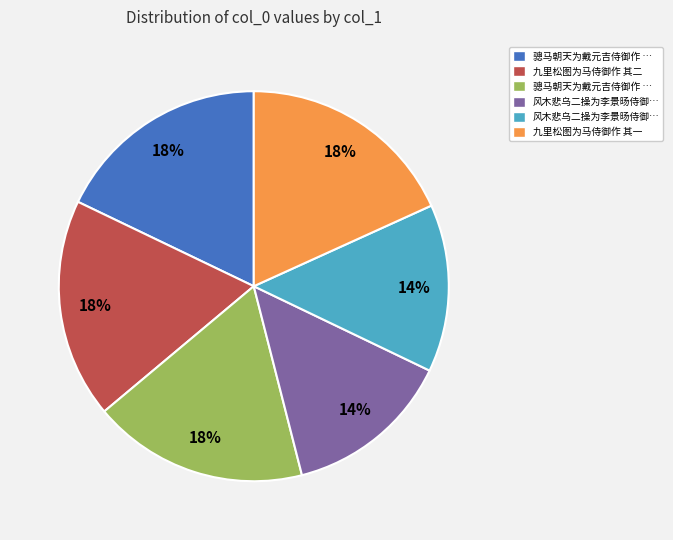

To the nearest percent, what is the average slice percentage?

17%